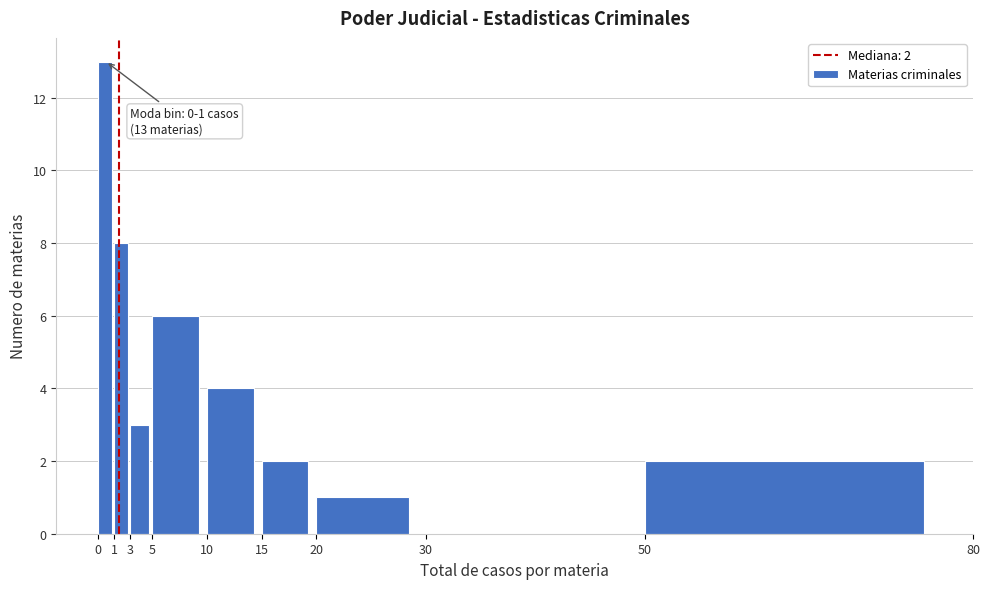

Over which range of the x-axis is the bar tallest?

0 to 1